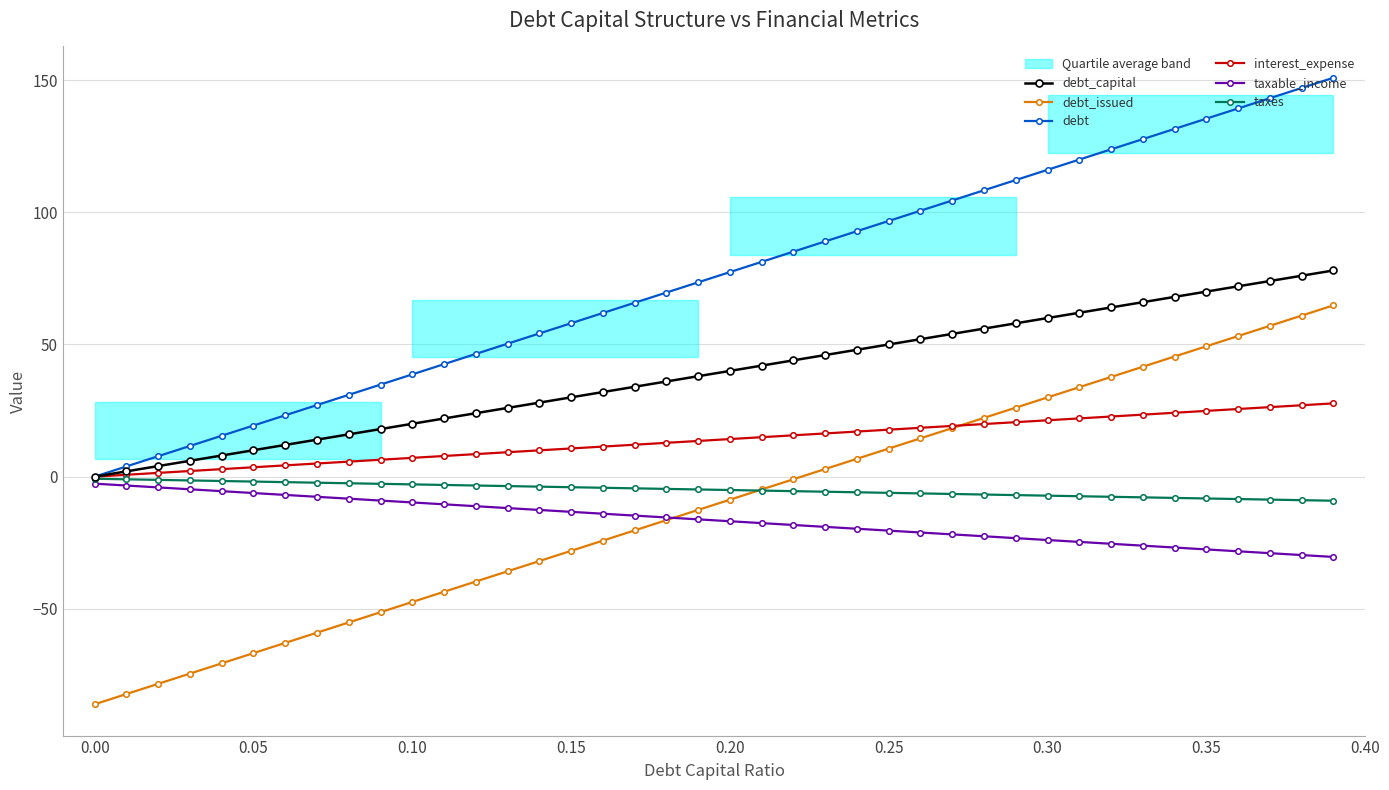

Where does the taxes series first go above -4?

0.00